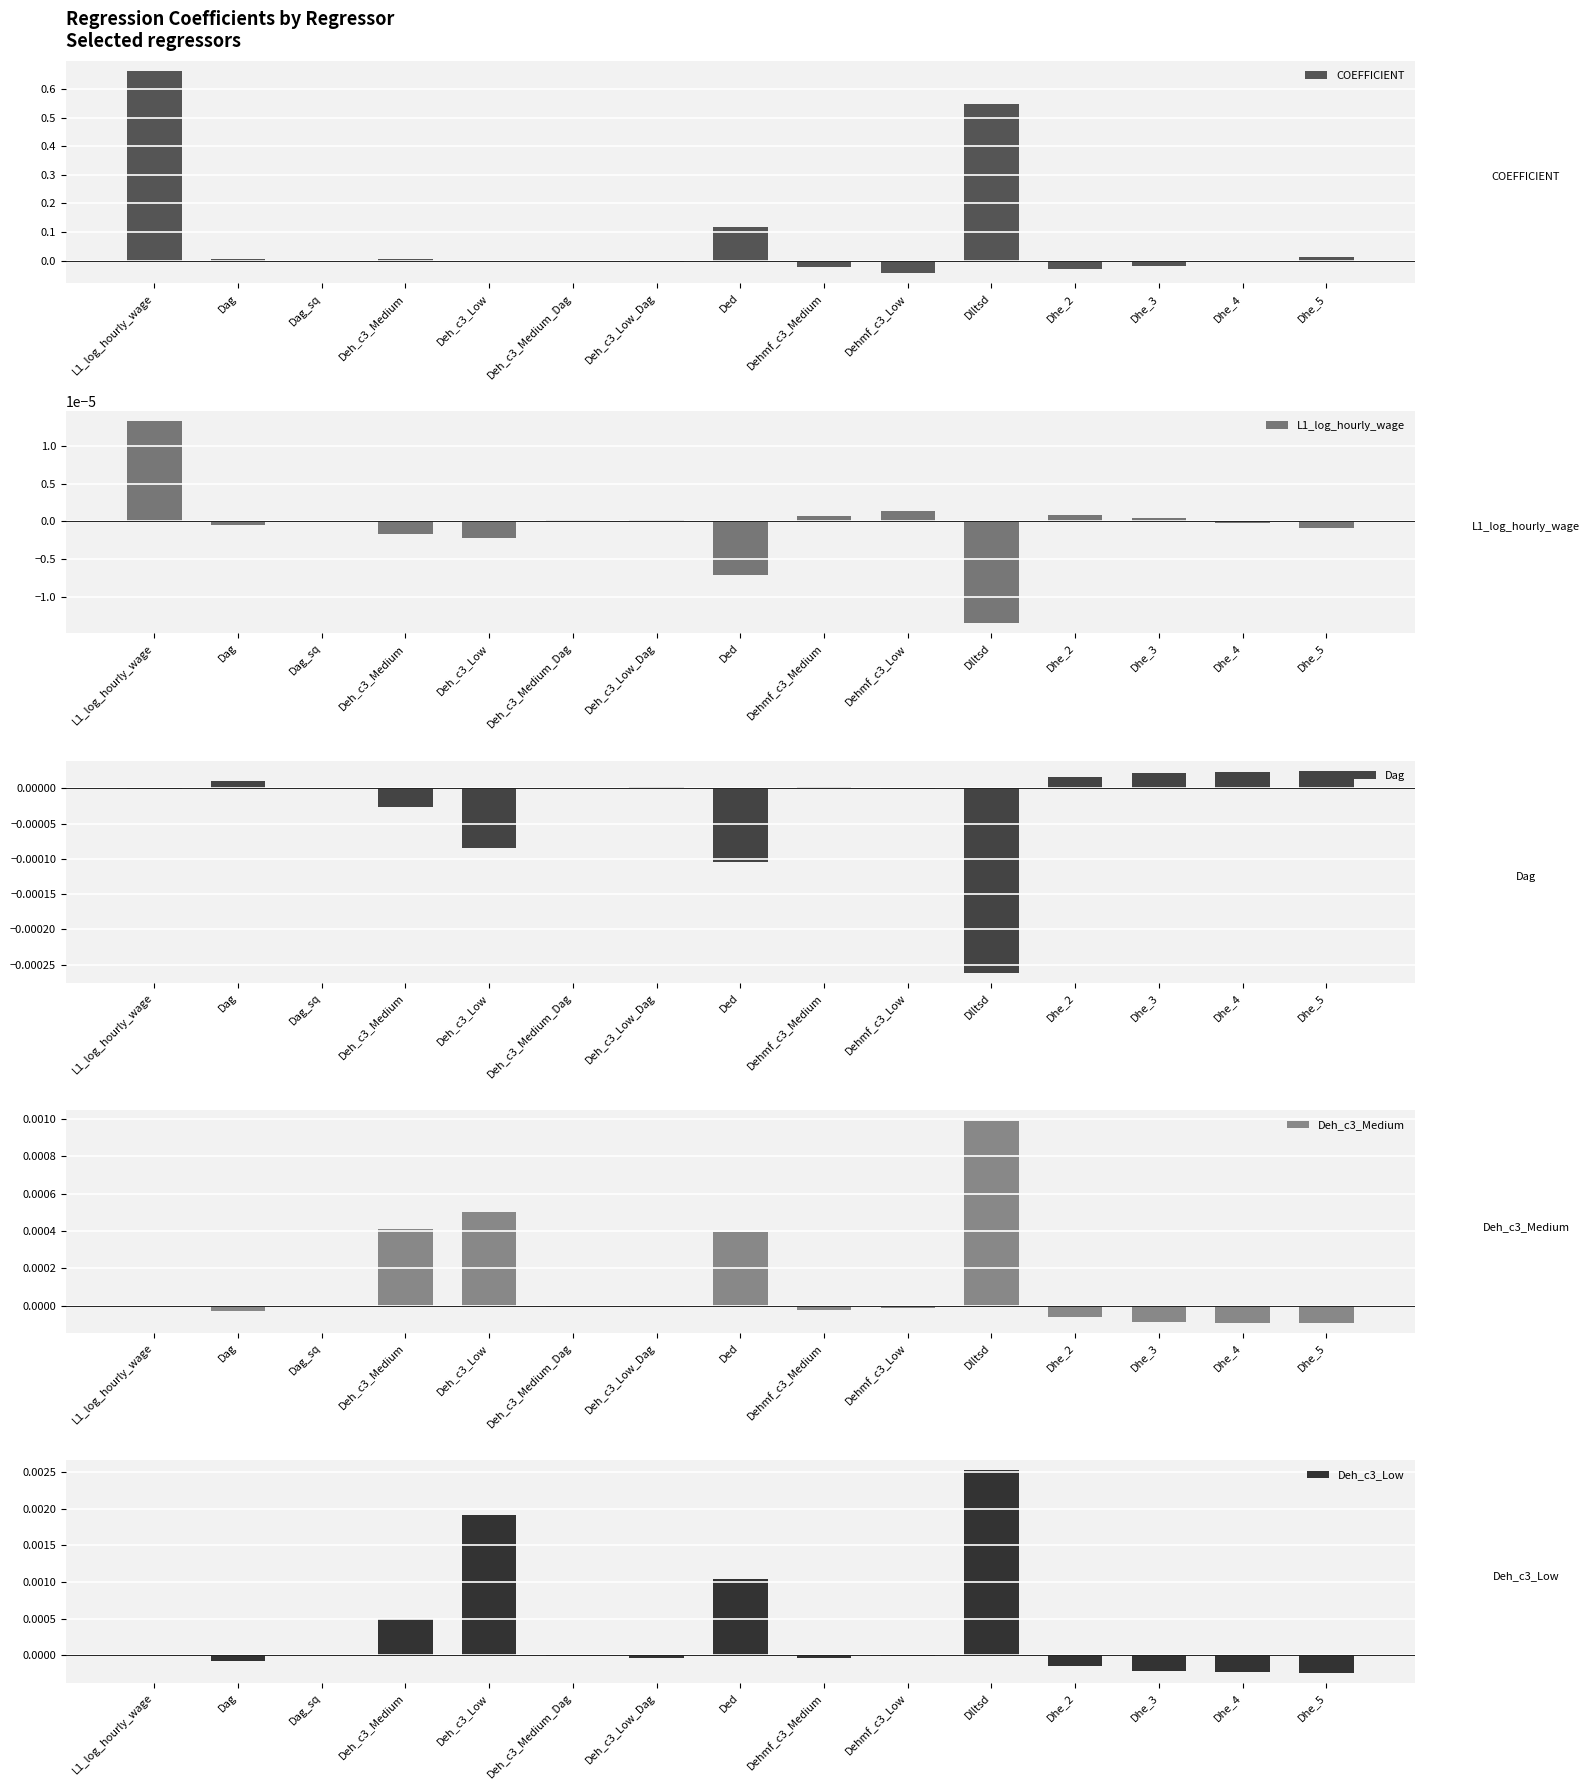

Reading left to right, transcribe all the data shown in this chart.

COEFFICIENT: 0.7	0.0	-0.0	0.0	-0.0	-0.0	-0.0	0.1	-0.0	-0.0	0.5	-0.0	-0.0	-0.0	0.0
L1_log_hourly_wage: 0.0	-0.0	0.0	-0.0	-0.0	0.0	0.0	-0.0	0.0	0.0	-0.0	0.0	0.0	-0.0	-0.0
Dag: -0.0	0.0	-0.0	-0.0	-0.0	0.0	0.0	-0.0	0.0	-0.0	-0.0	0.0	0.0	0.0	0.0
Deh_c3_Medium: -0.0	-0.0	0.0	0.0	0.0	-0.0	-0.0	0.0	-0.0	-0.0	0.0	-0.0	-0.0	-0.0	-0.0
Deh_c3_Low: -0.0	-0.0	0.0	0.0	0.0	-0.0	-0.0	0.0	-0.0	-0.0	0.0	-0.0	-0.0	-0.0	-0.0